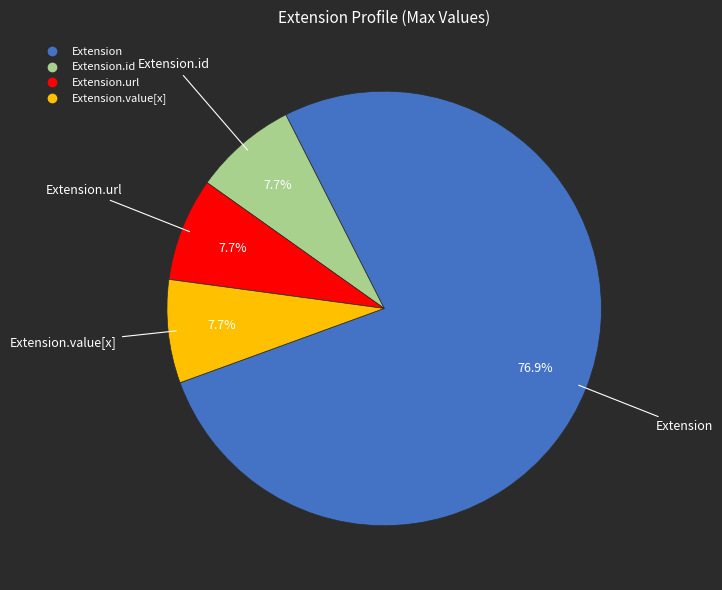

Is there any slice that represents more than half of the pie?

Yes